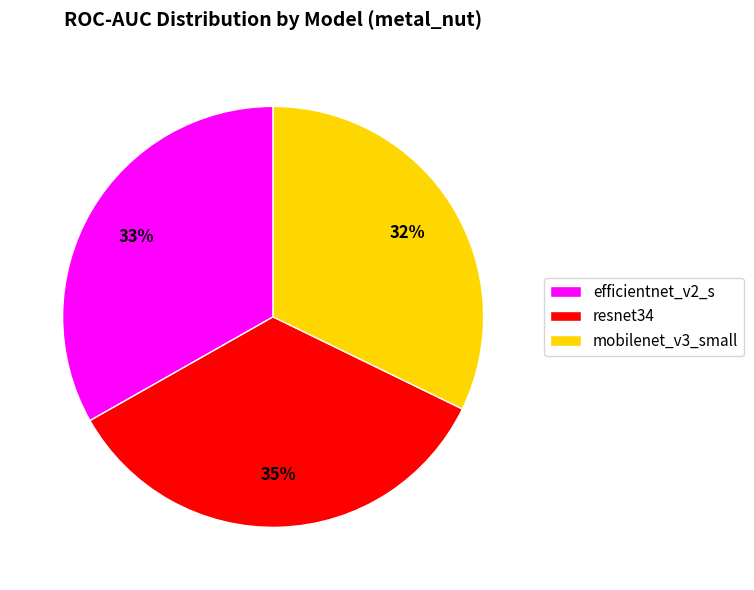

The efficientnet_v2_s slice represents 23% of the pie. True or false?

False